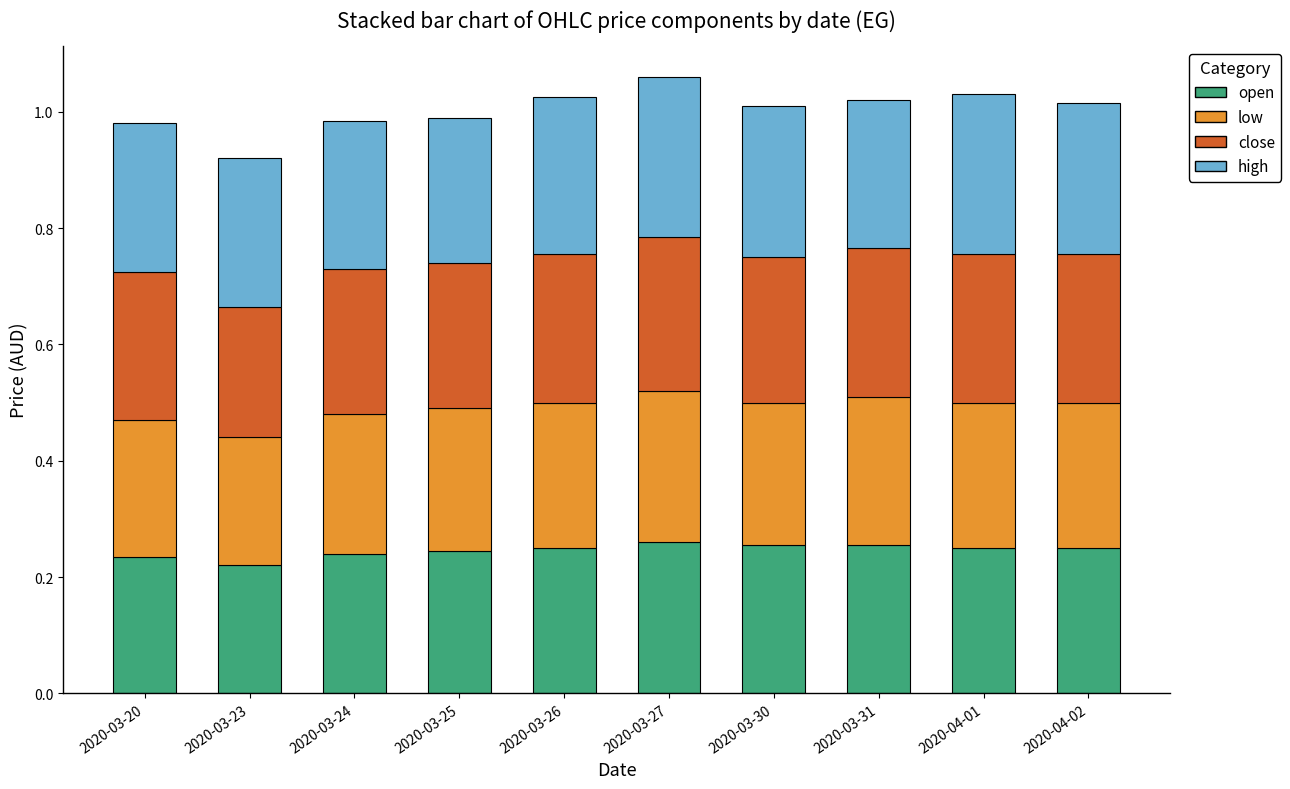

The value of open at 2020-03-25 is 0.1. True or false?

False